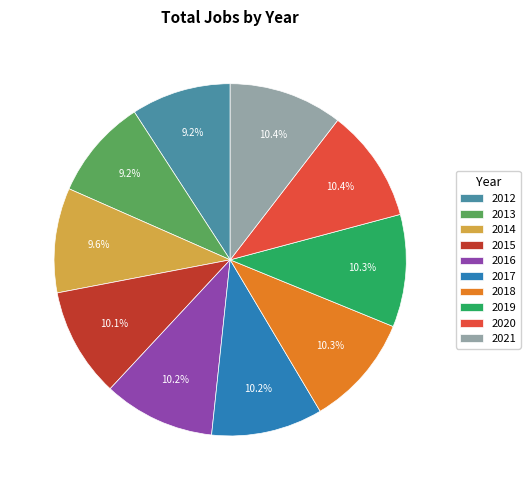

To the nearest percent, what is the average slice percentage?

10%